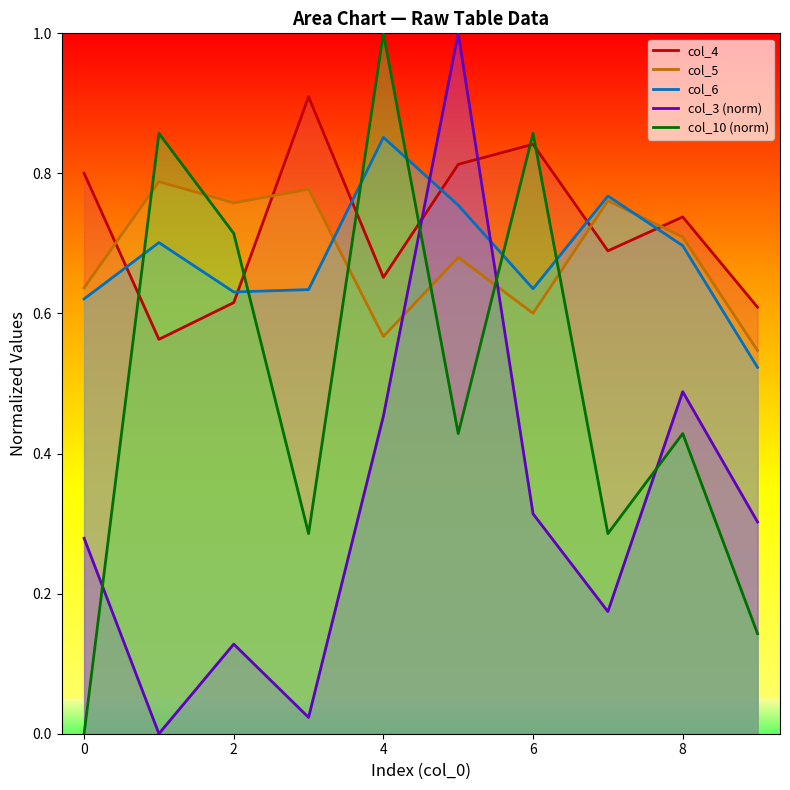

At which category does col_10 reach its first local peak?

1